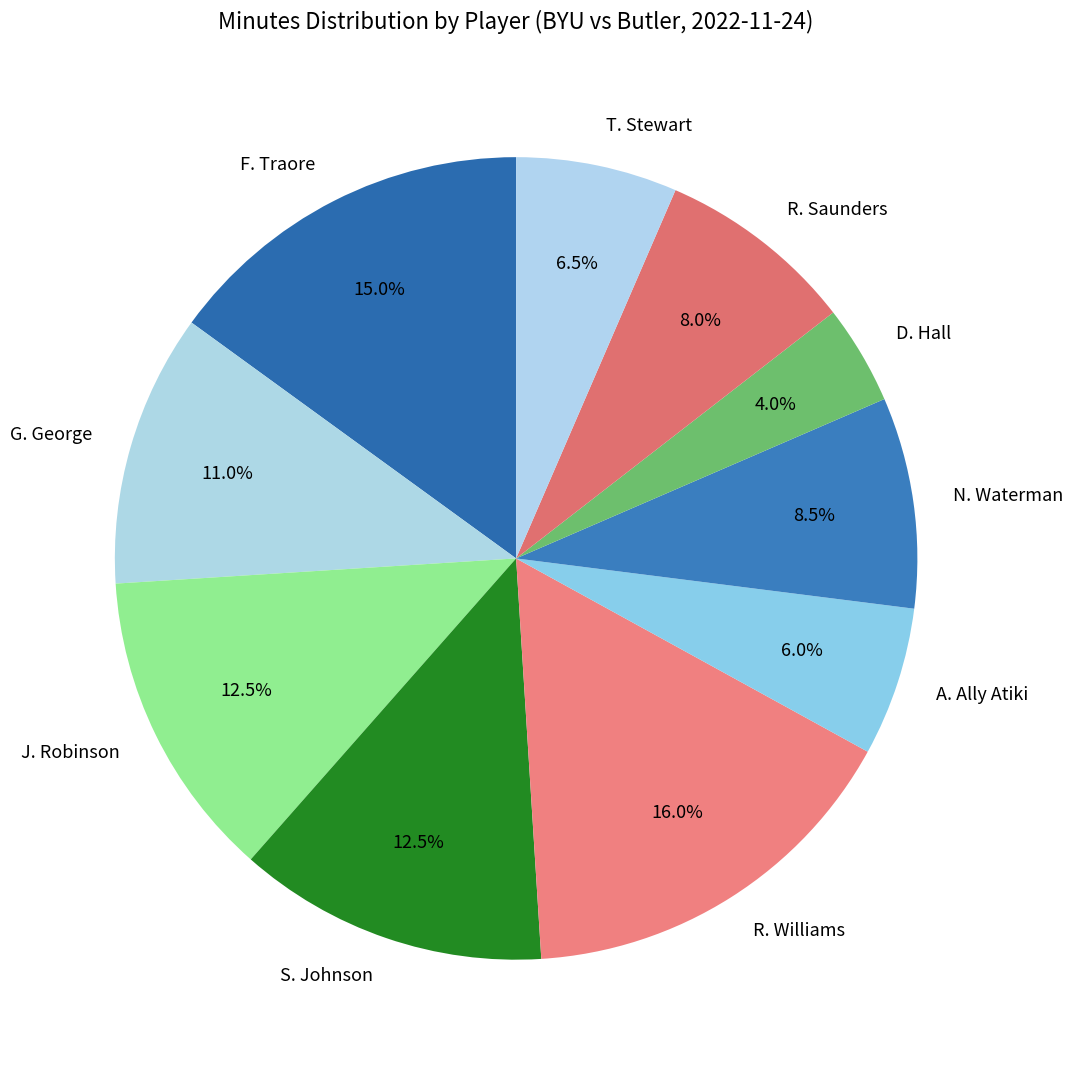

Between J. Robinson and R. Williams, which is larger?

R. Williams